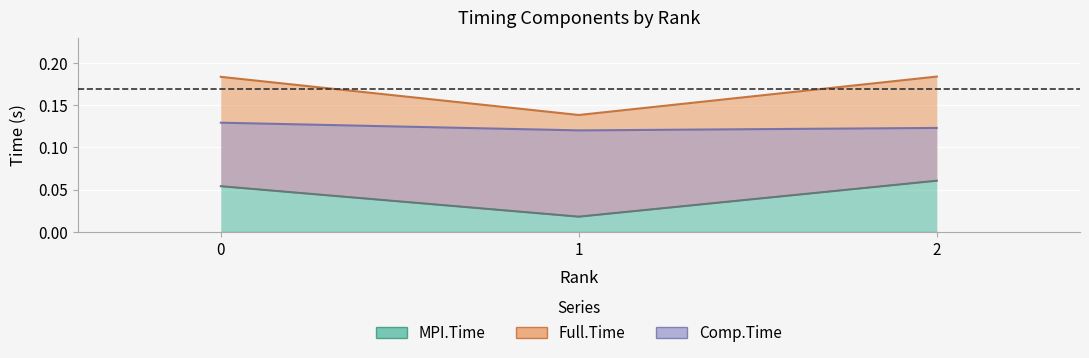

The value of Comp.Time at 0 is 0.1. True or false?

False